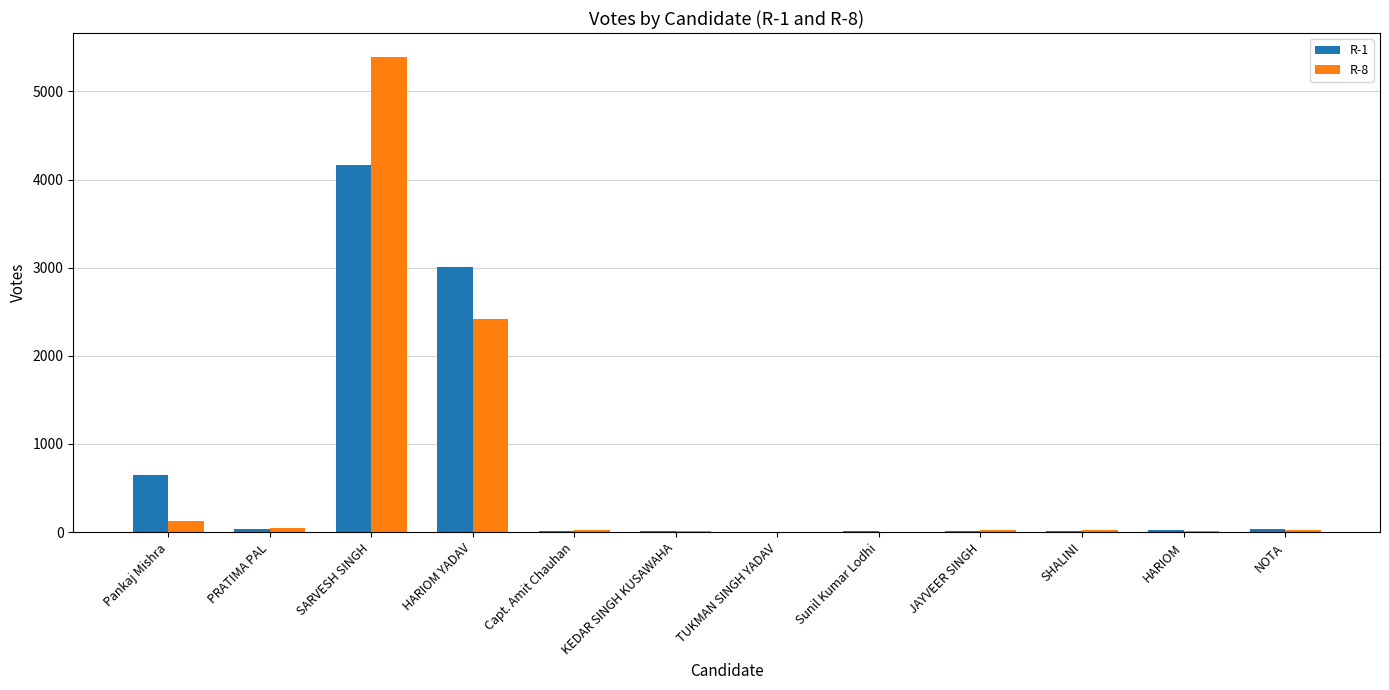

Is the value of R-1 at JAYVEER SINGH greater than the value of R-8 at Pankaj Mishra?

No